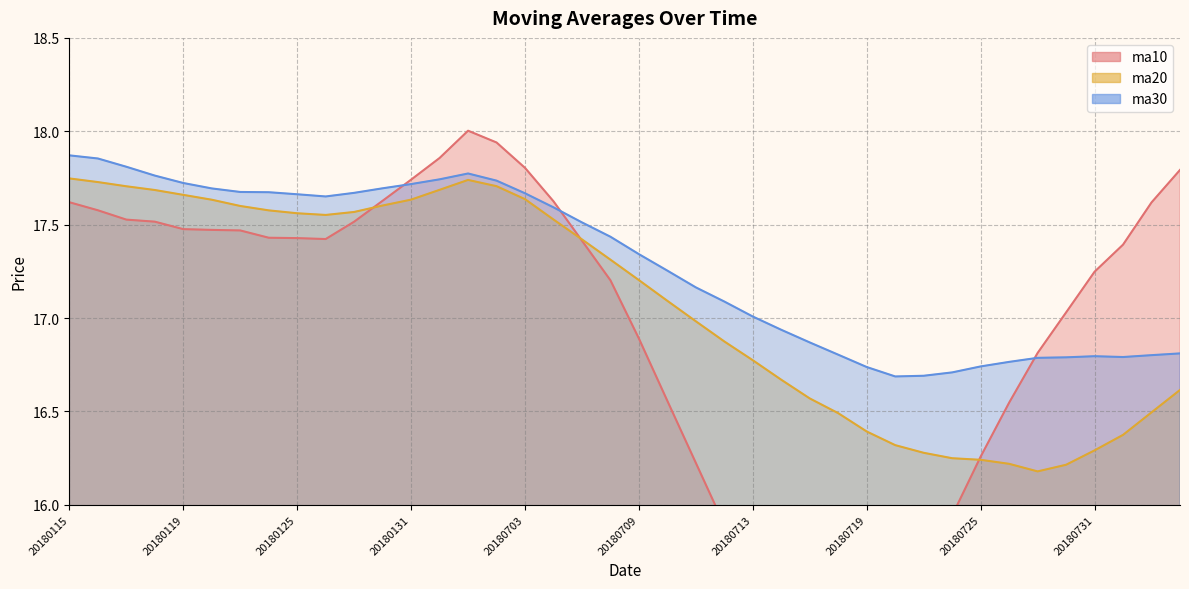

True or false: ma30 and ma20 intersect in this chart.

False